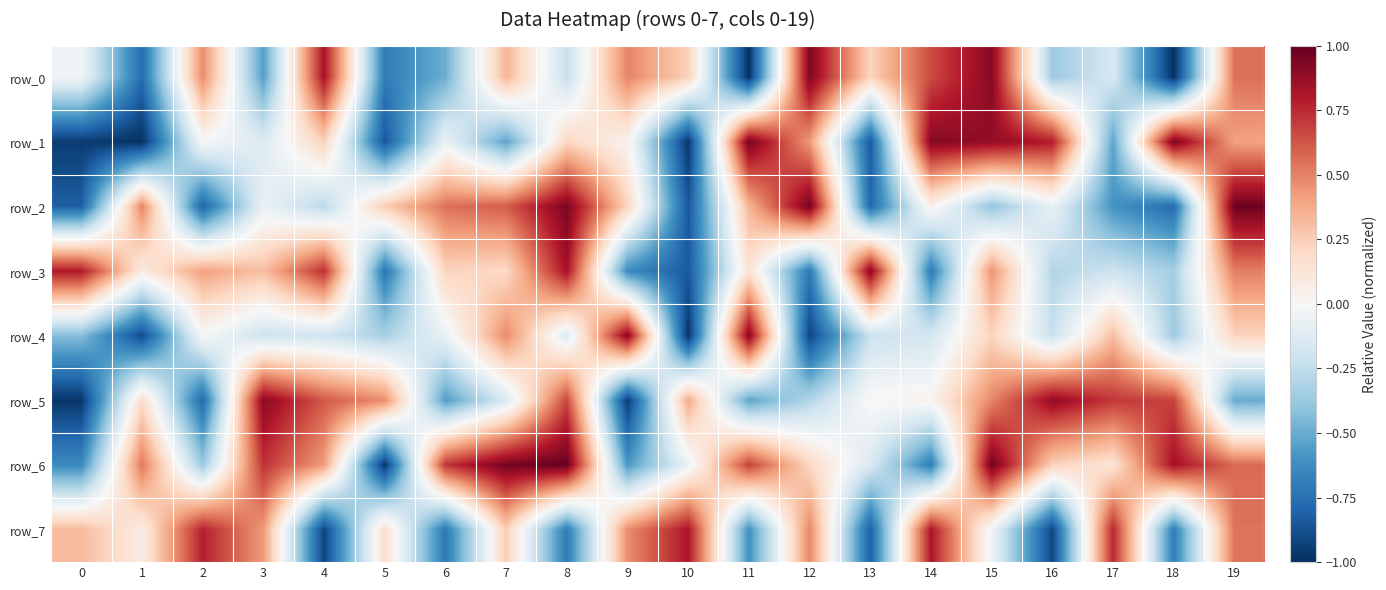

What is the difference between the highest and lowest values at 0?

1.8